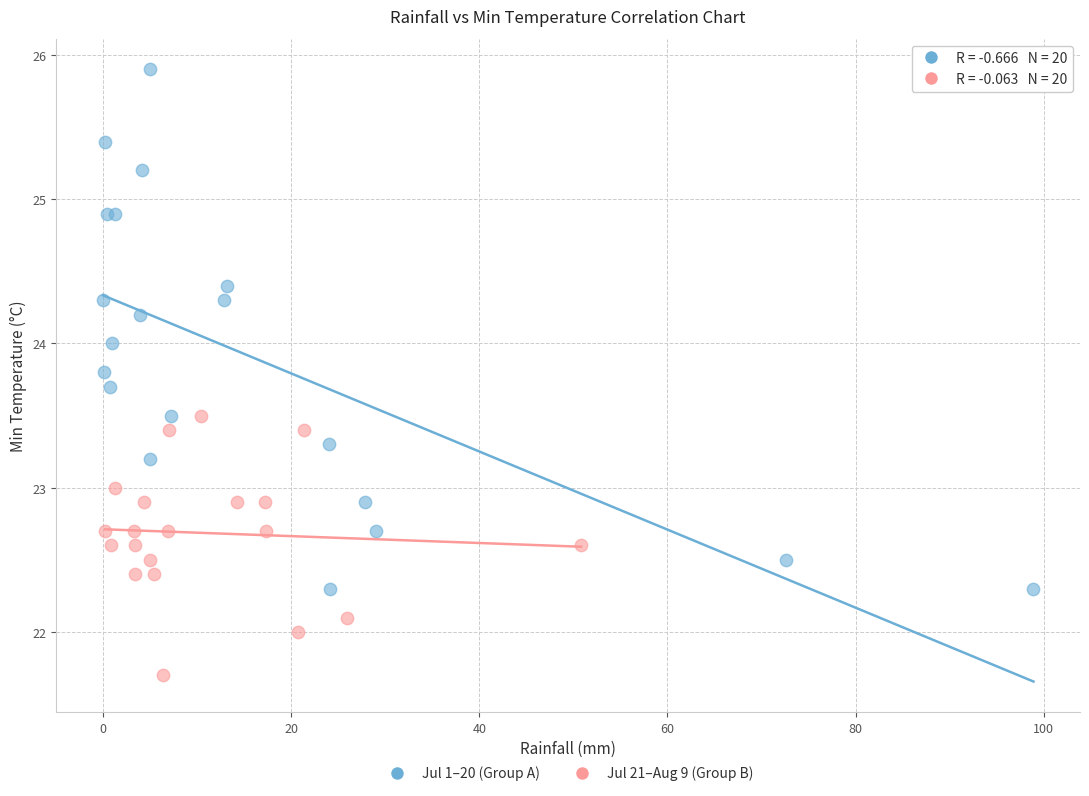

Which series contains the lowest Y value?

Jul 21–Aug 9 (Group B)